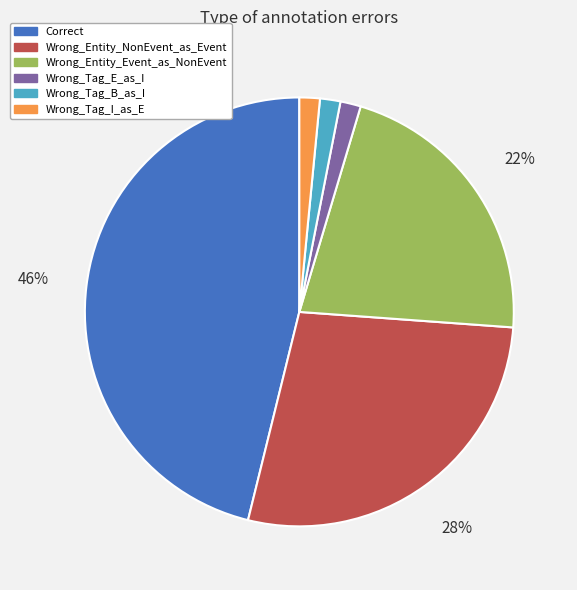

What percentage is the Wrong_Tag_I_as_E slice, to the nearest percent?

2%